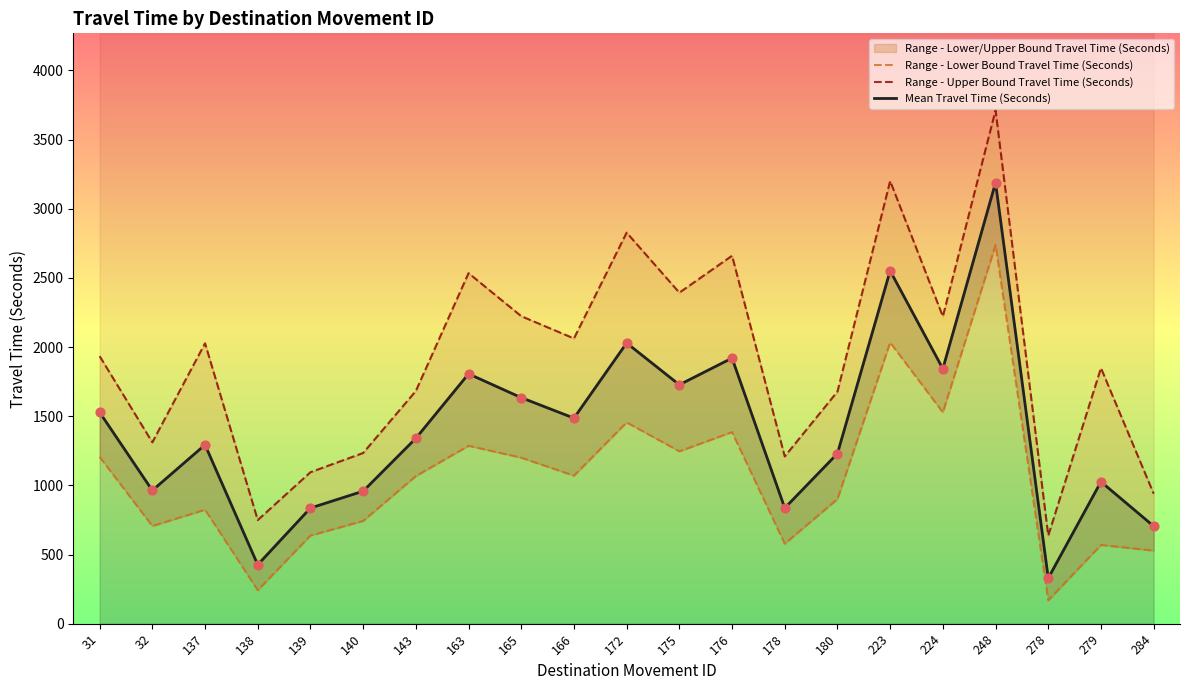

Which series has the widest spread of Y values?

Range - Upper Bound Travel Time (Seconds)